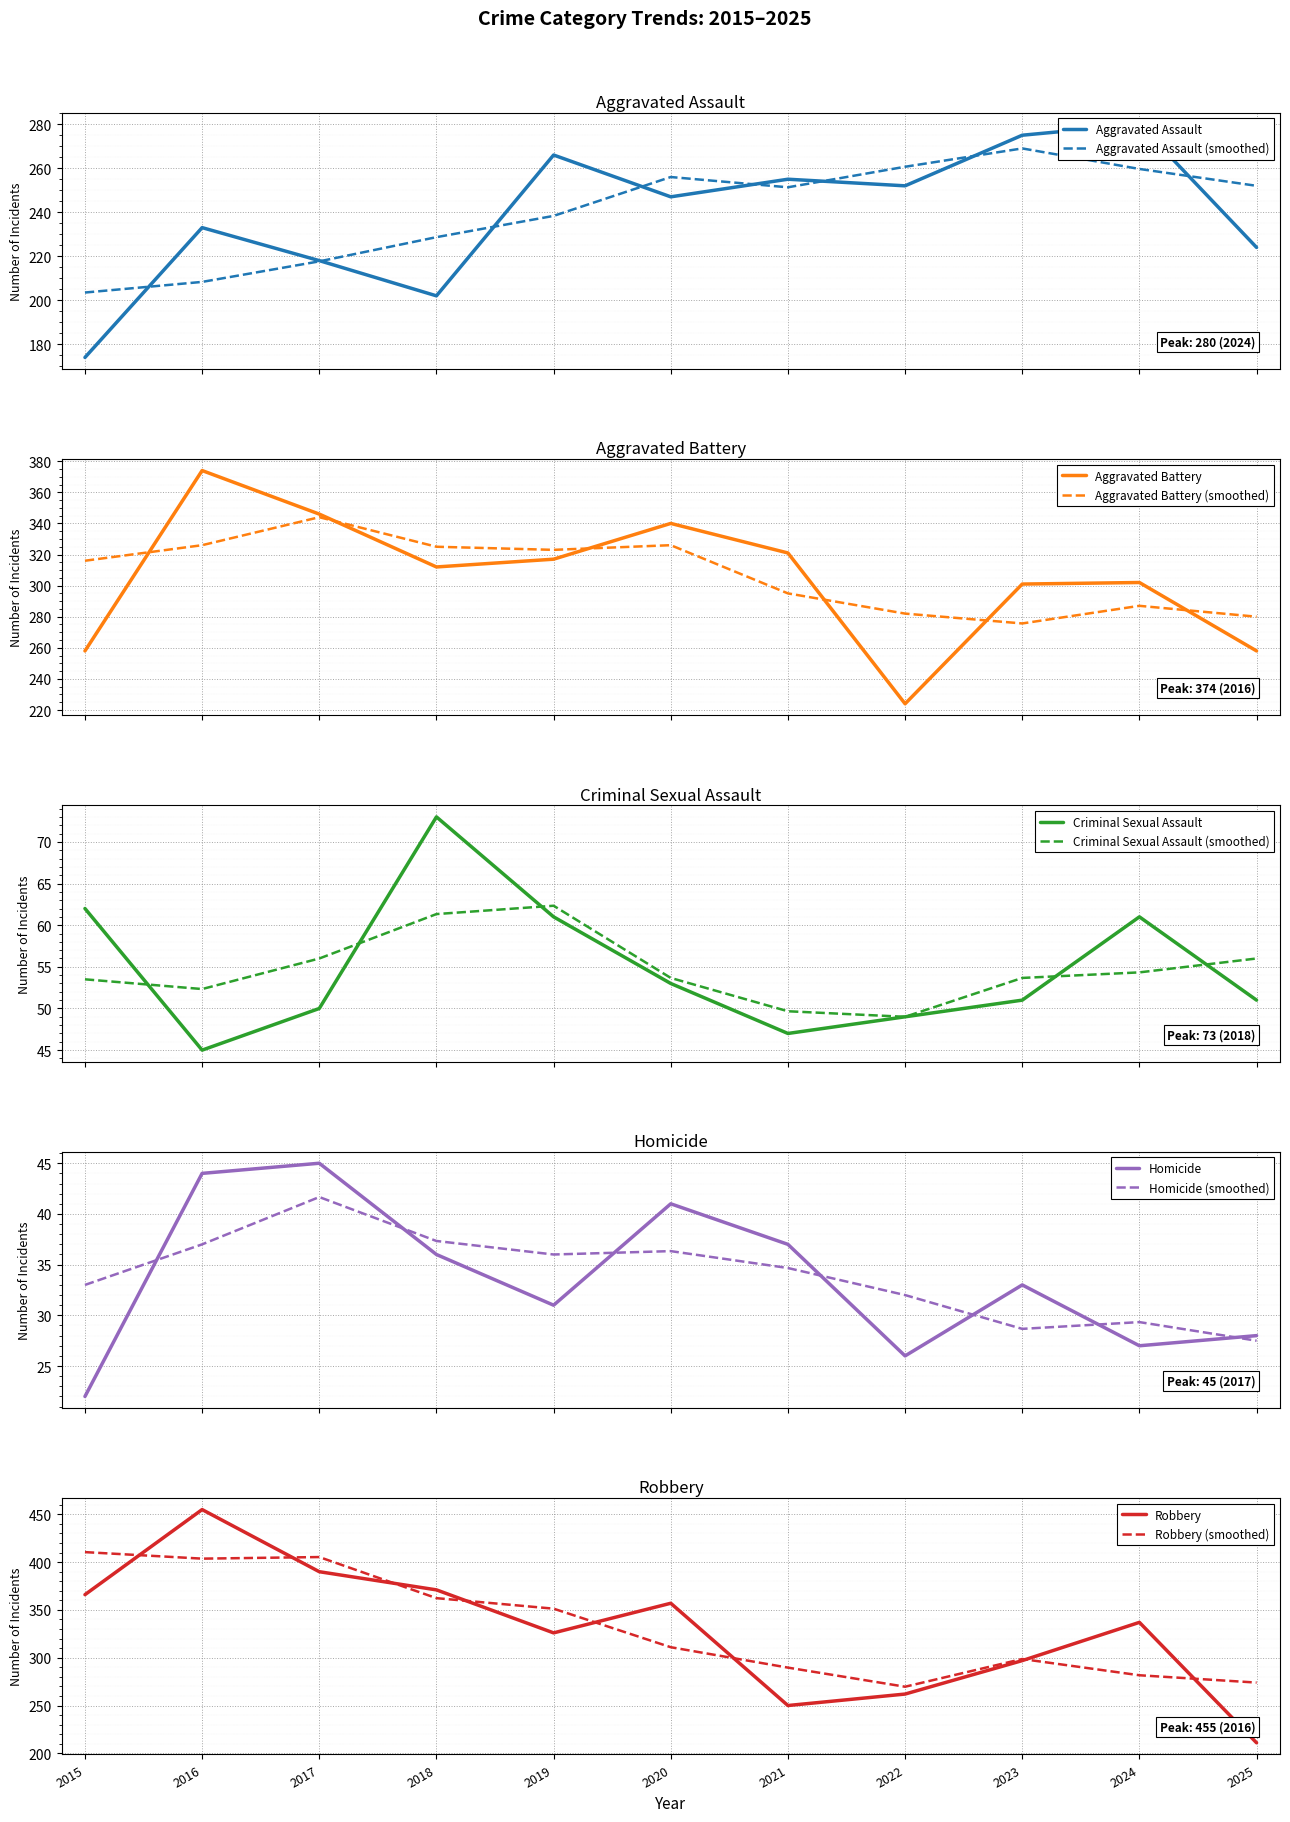

Which series has the largest range (max minus min)?

Robbery